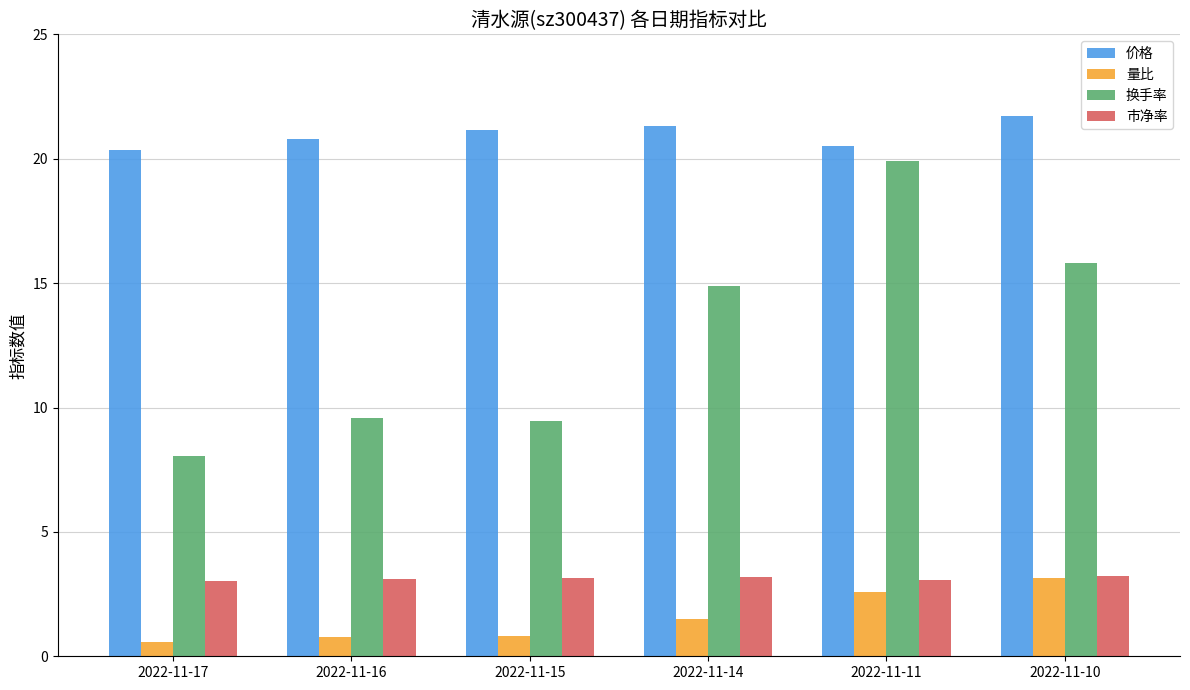

Rank the series at 2022-11-15 from lowest to highest value.

量比, 市净率, 换手率, 价格